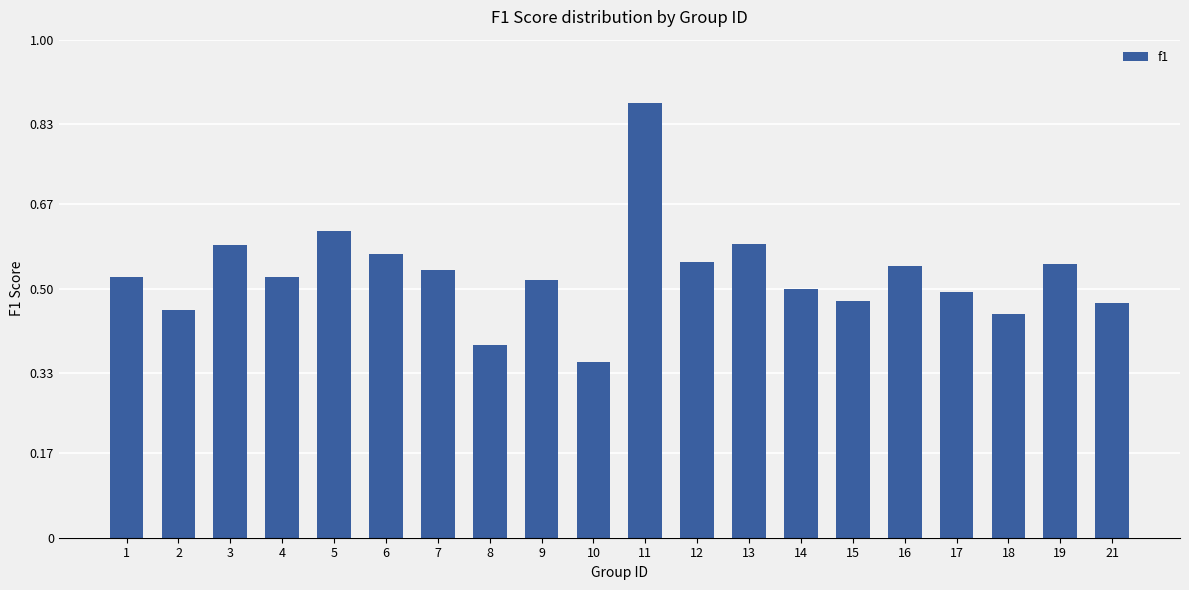

Where is the data nearest to the value 0?

10